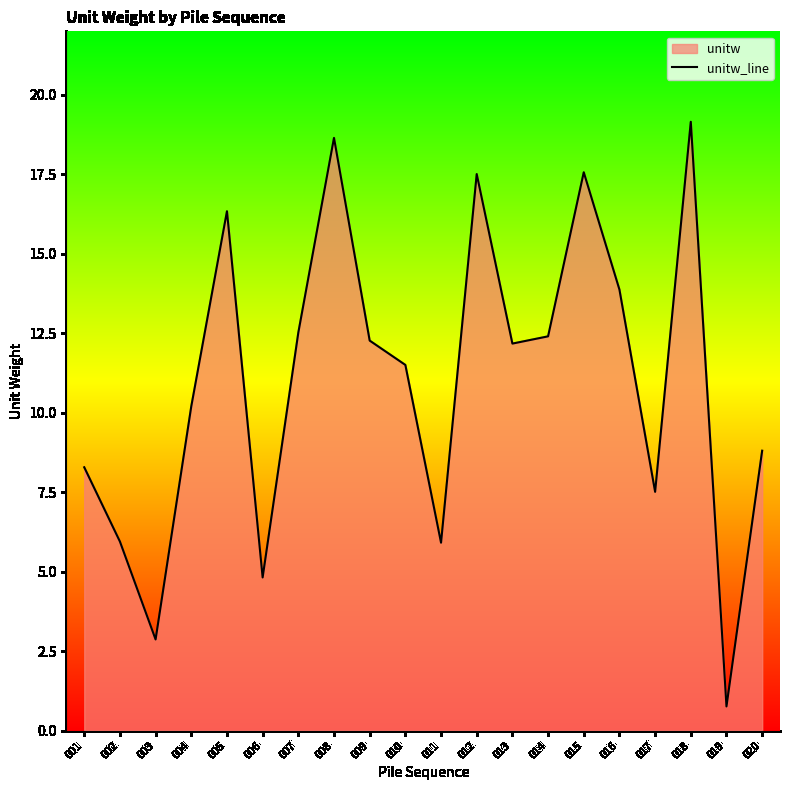

Read the value at 012.

17.5